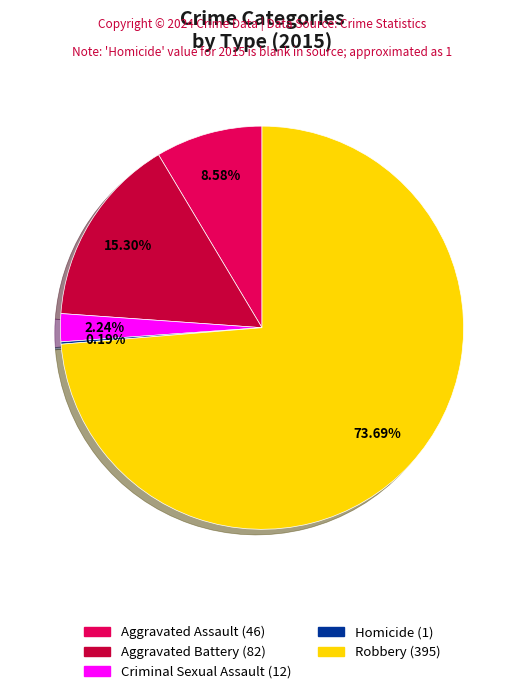

Which slice is the largest?

Robbery